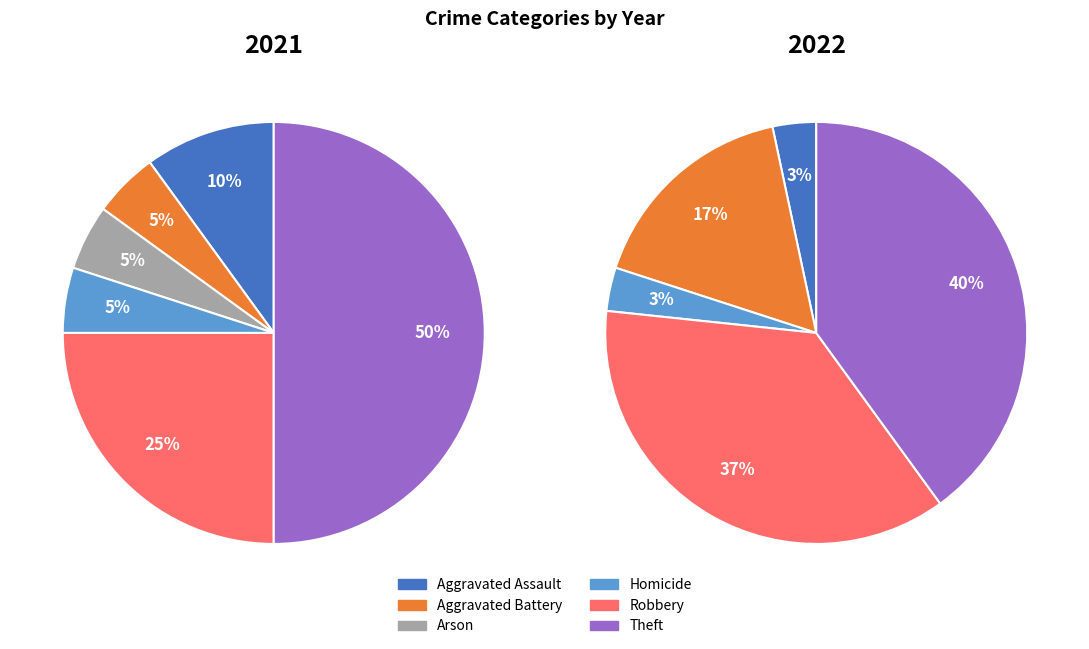

Does any single category account for the majority?

No